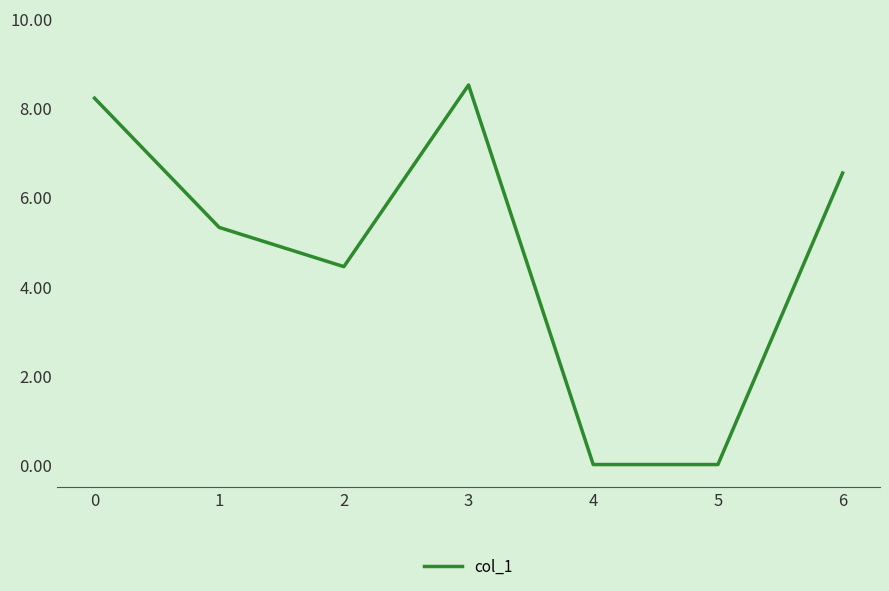

What value does the data have at 6?

6.5